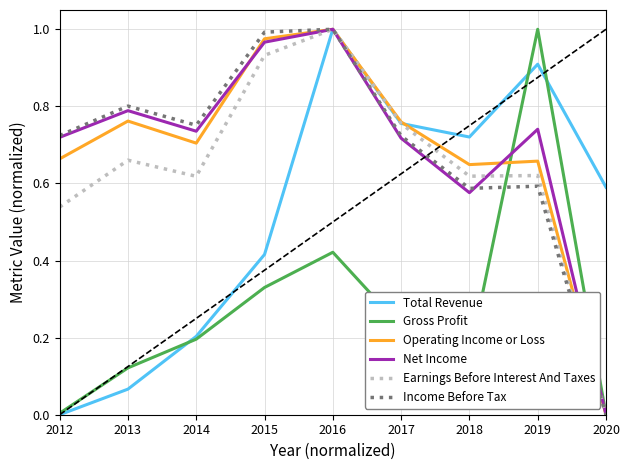

Is the value of Earnings Before Interest And Taxes at 2012 greater than the value of Income Before Tax at 2012?

No